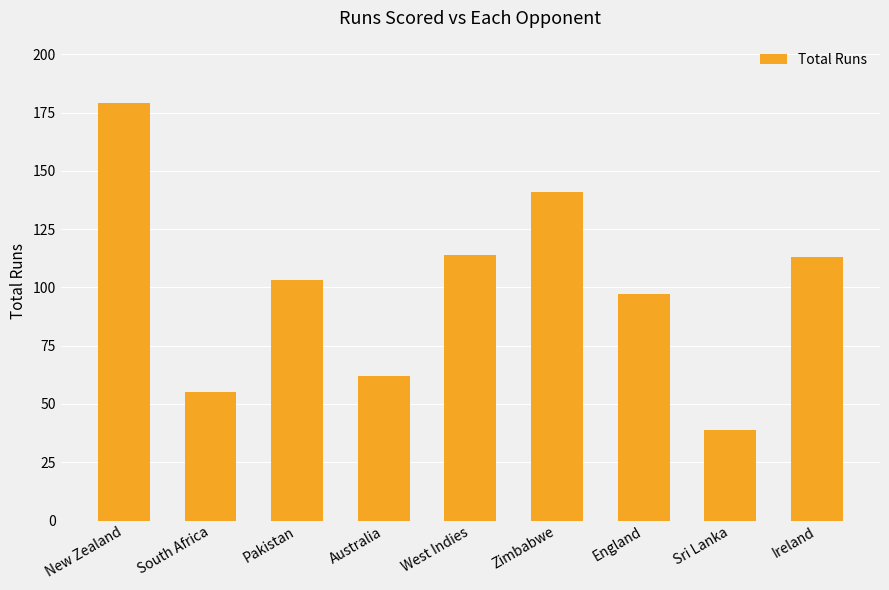

Reading left to right, list all the values displayed in this chart.

179	55	103	62	114	141	97	39	113